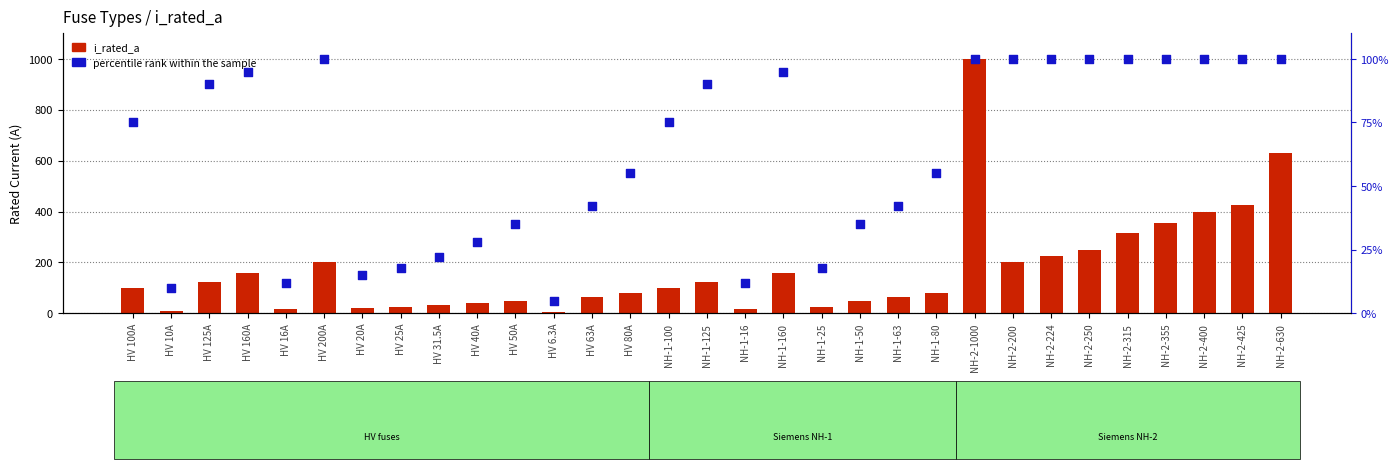

At how many categories does at least one series exceed 354?

5